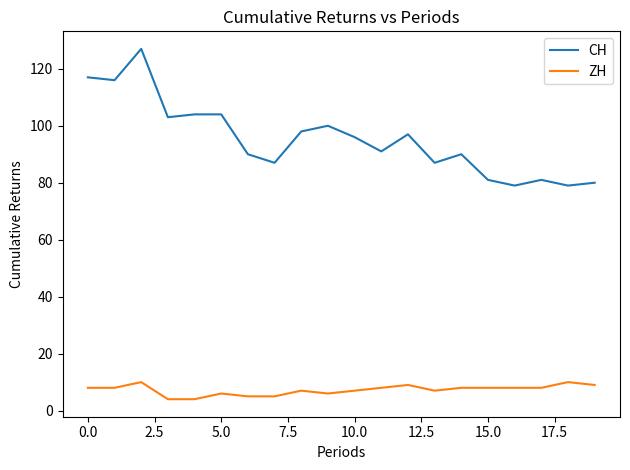

Which series has the largest range (max minus min)?

CH